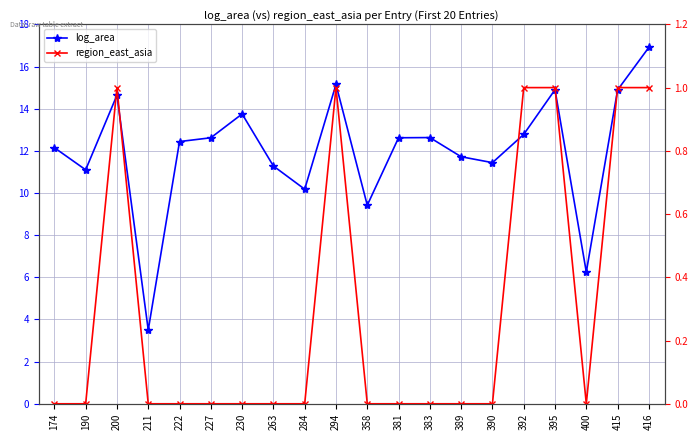

True or false: log_area and region_east_asia cross at least once.

False